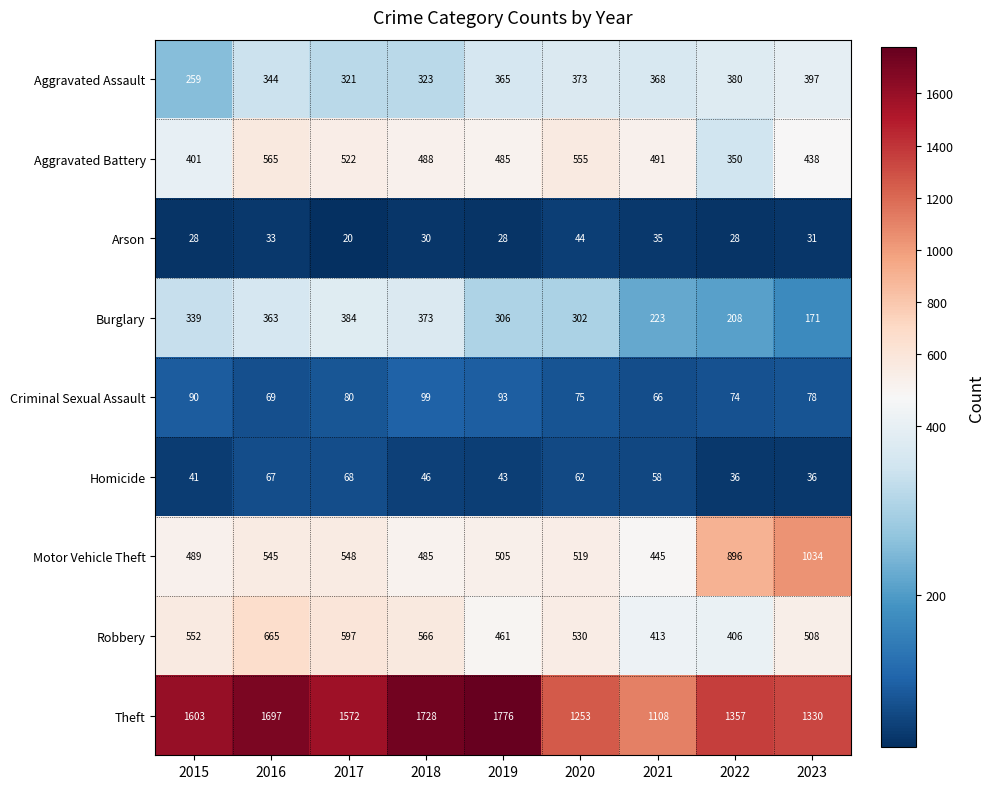

The value of Arson at 2018 is 15. True or false?

False